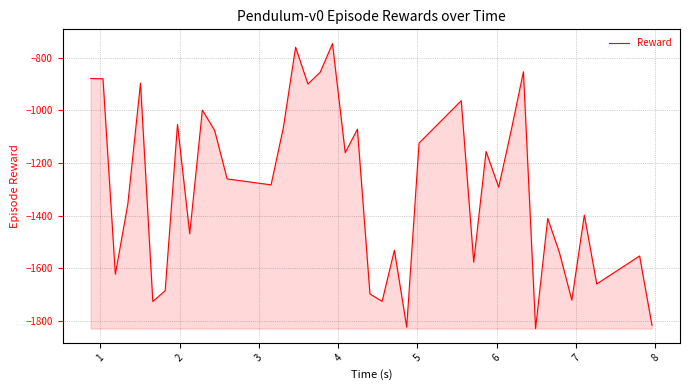

Count the number of categories in the chart.

39